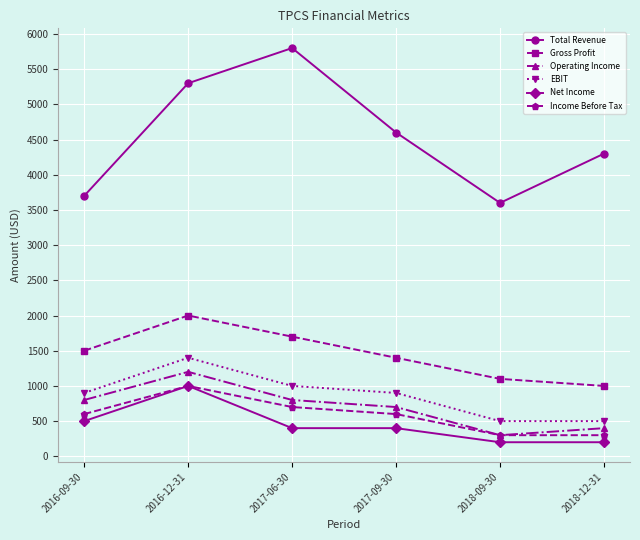

What is the difference between the highest and lowest values at 2016-09-30?

3200